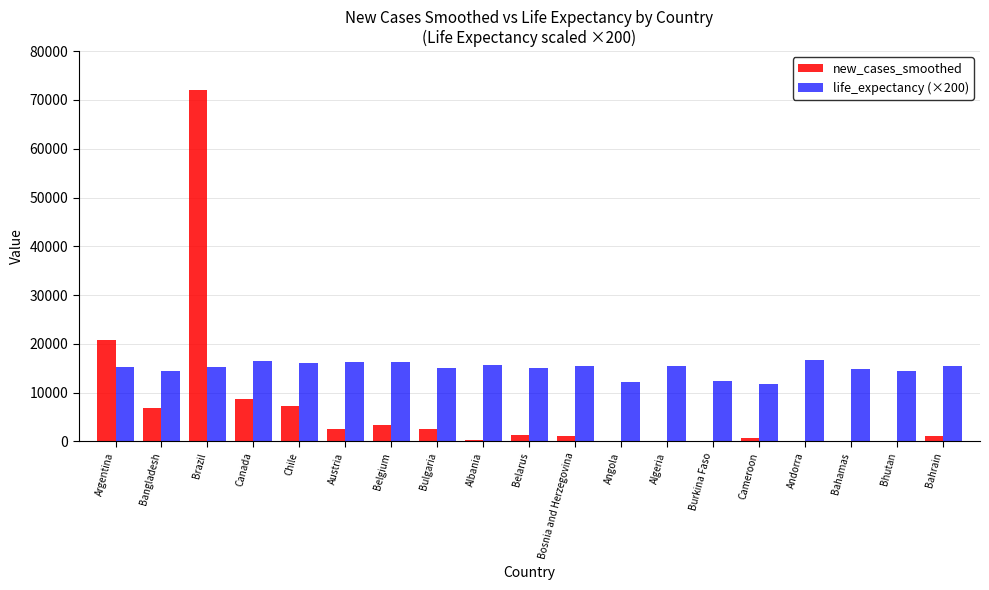

Which label corresponds to the largest value in the chart?

Brazil